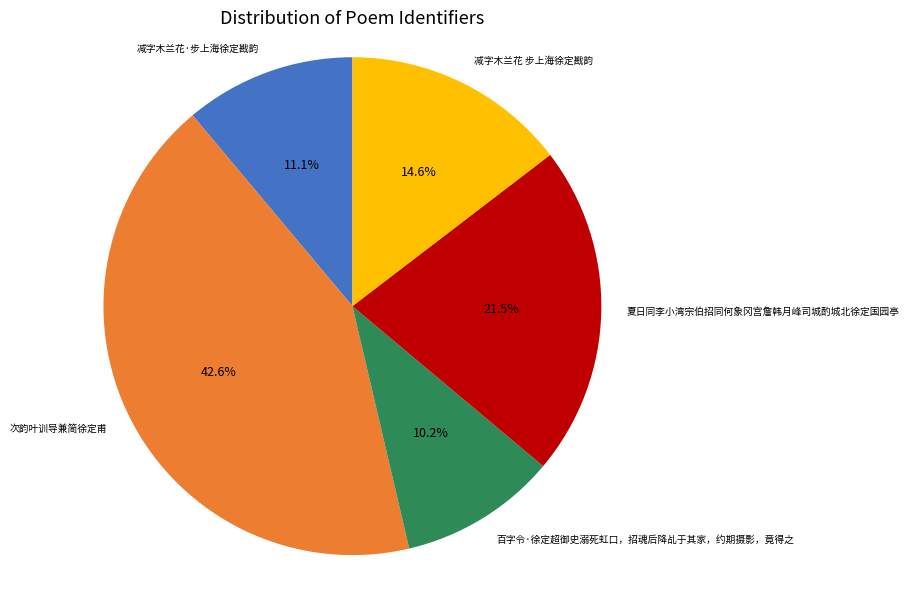

How many segments does this pie chart have?

5